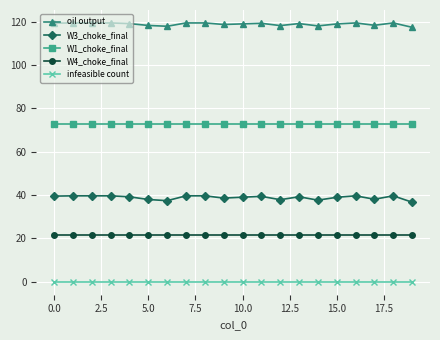

Is this an area chart (filled region under the line)?

No